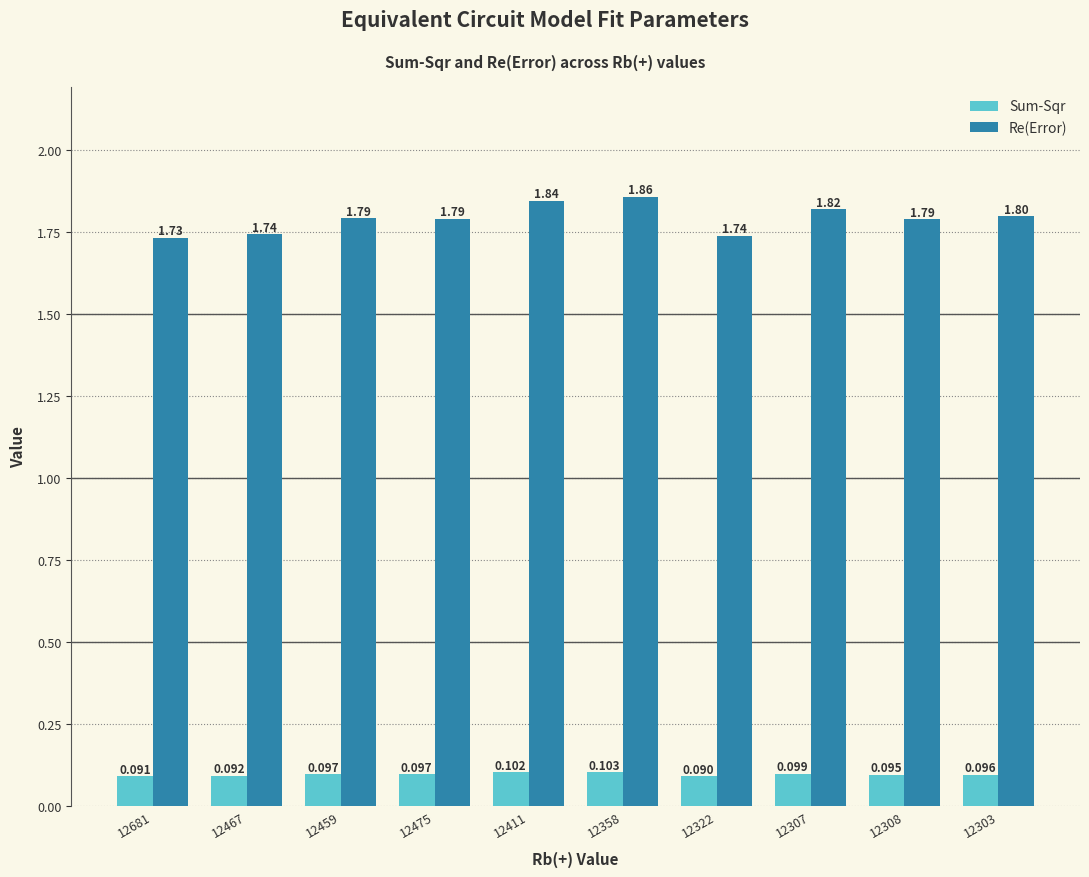

Rank the series by their average value, from highest to lowest.

Re(Error), Sum-Sqr